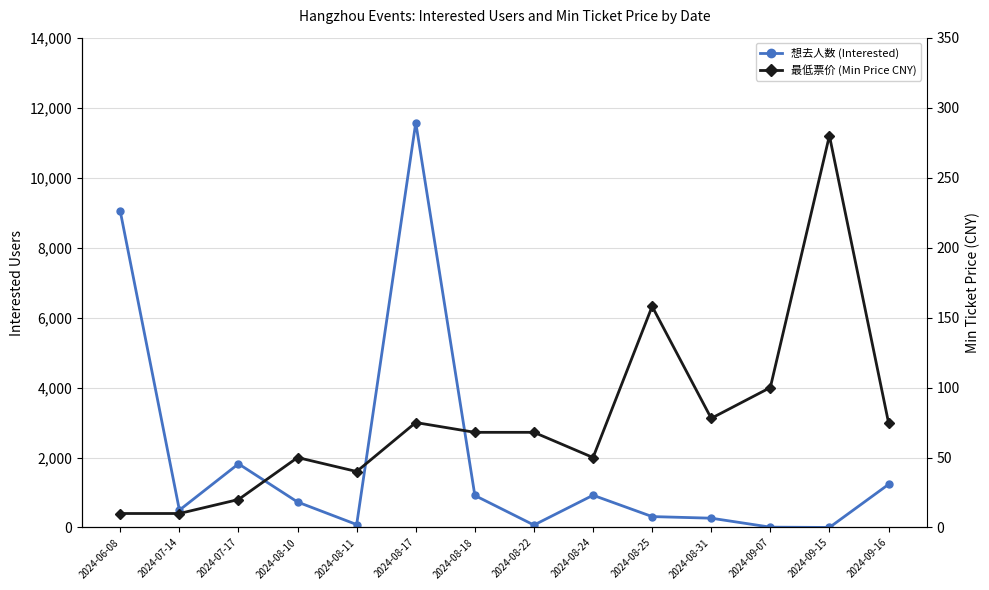

The 想去人数 (Interested) series shows 10 at 2024-09-07. True or false?

True